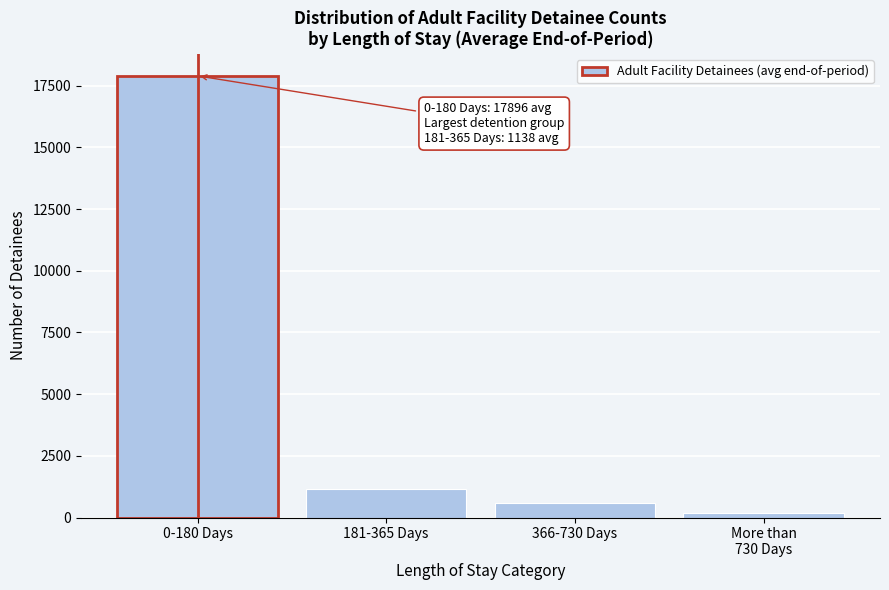

Reading left to right, transcribe all the data shown in this chart.

17896.1	1138.5	579.5	182.0